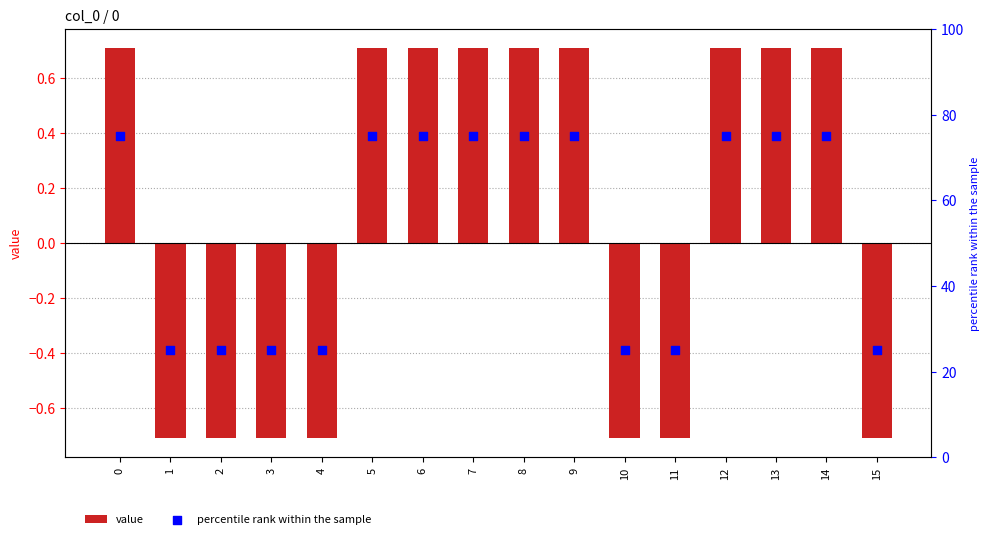

Which series has the largest total across all categories?

percentile rank within the sample